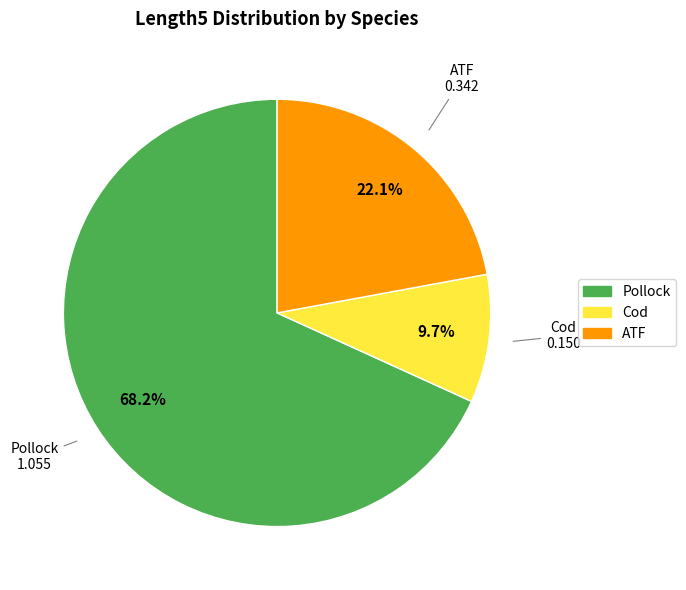

True or false: Cod accounts for 99% of the total.

False